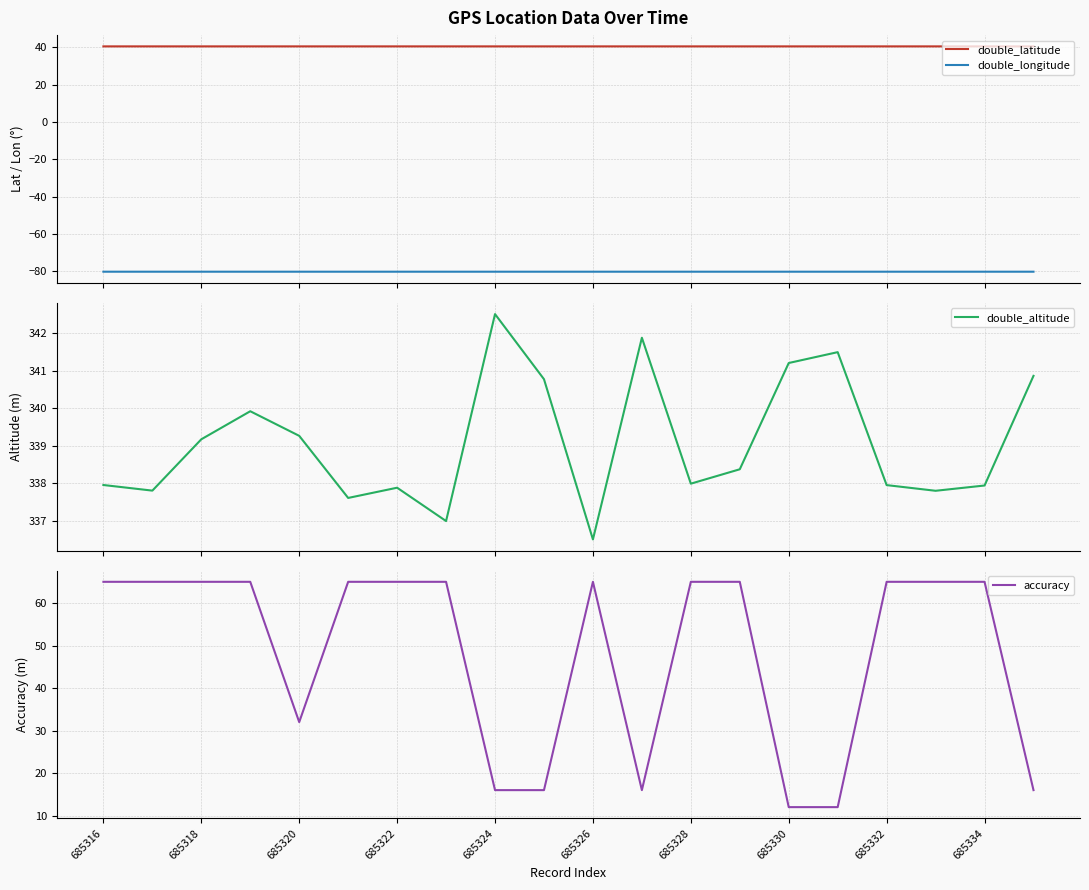

In double_latitude, how many points are higher than both neighbors (excluding endpoints)?

4